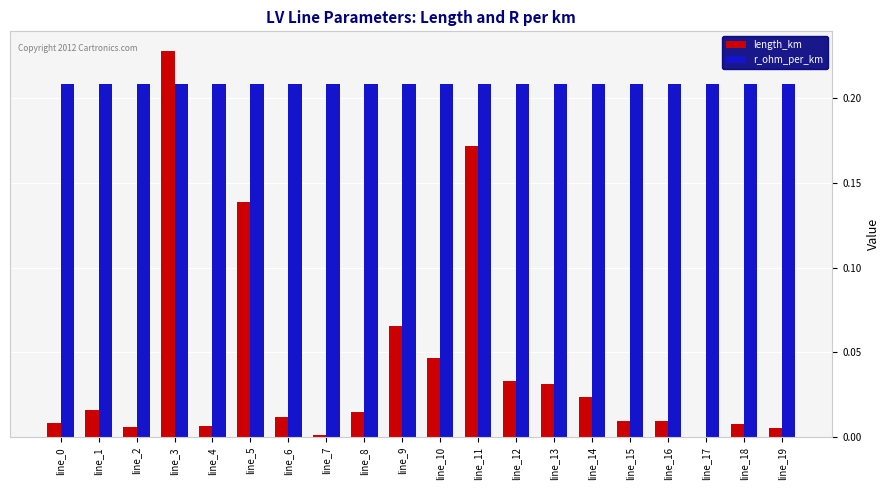

Which series has the largest range (max minus min)?

length_km